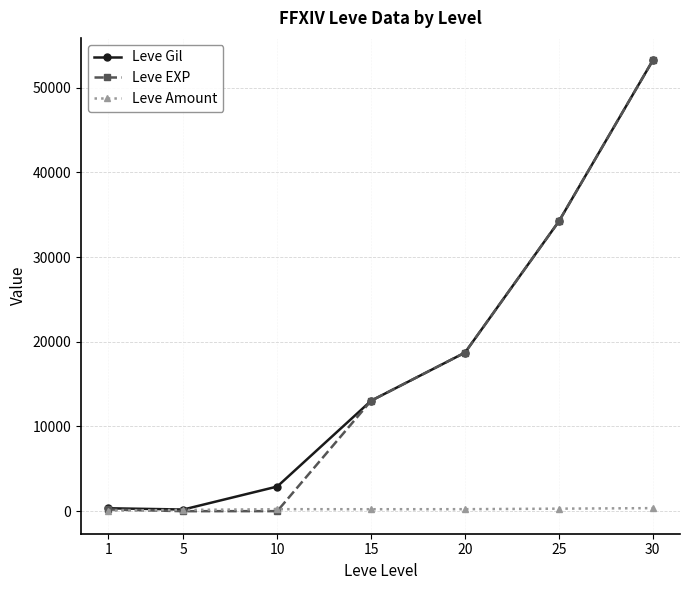

What is the difference between the highest and lowest values at 1?

274.2